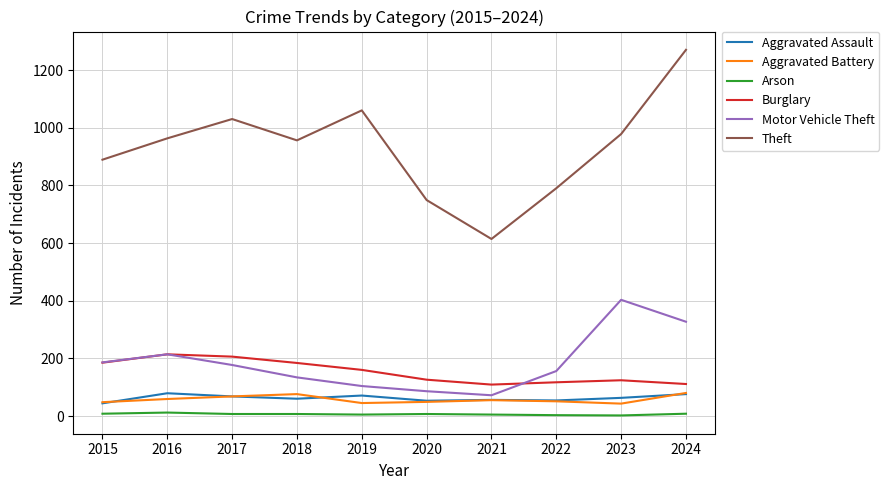

At which category is the sum across all series the highest?

2024